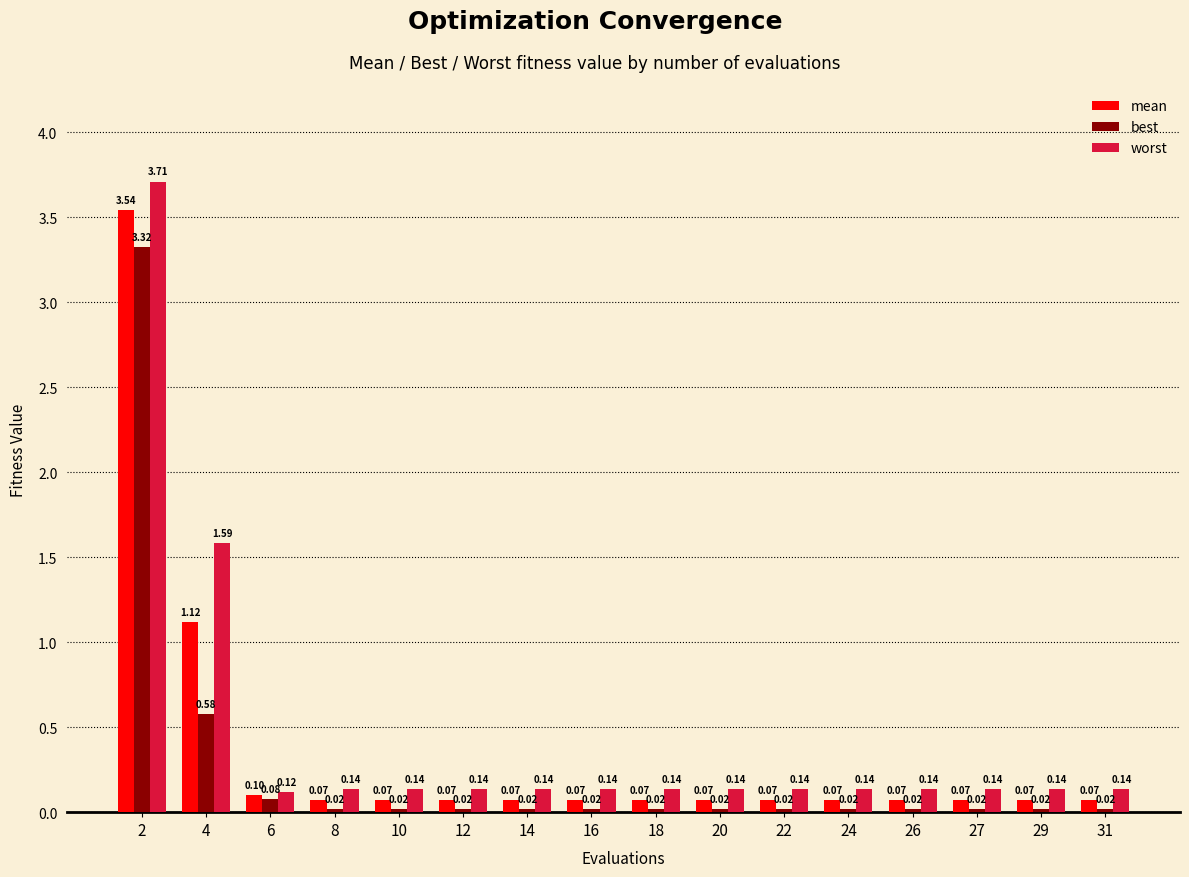

What is the total value across all series at 24?

0.2